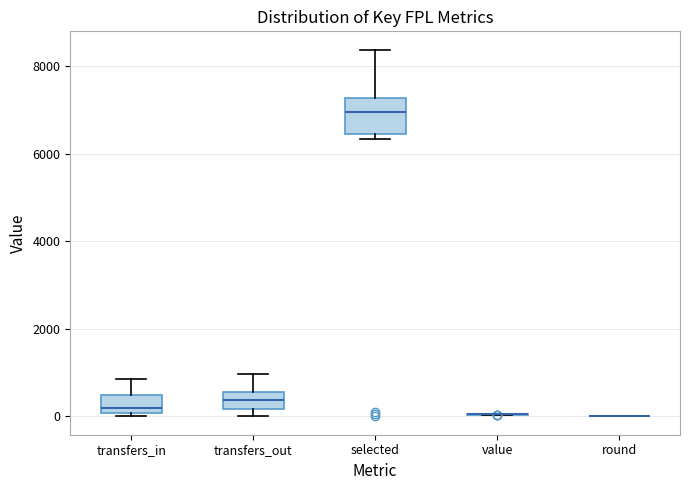

Where is the upper edge of the box for transfers_in on the y-axis? The values are not printed on the chart, so give them approximately, as read against the axis.

400